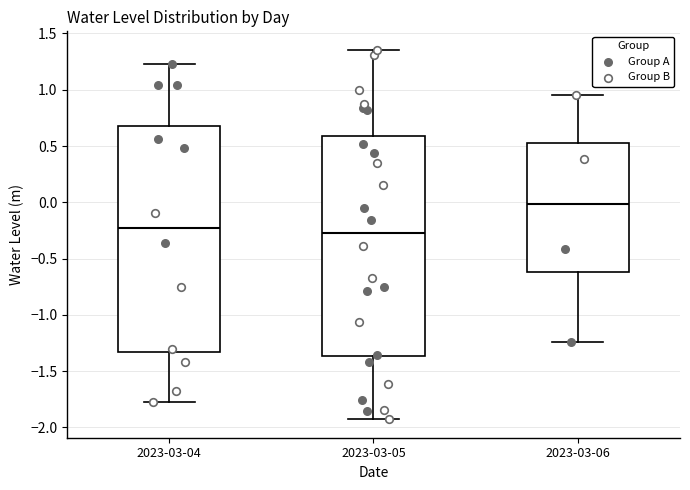

Reading left to right, read every box against the y-axis: the position of its median line, the range the box covers, and the ends of its whiskers. The values are not printed on the chart, so give them approximately, as read against the axis.

2023-03-04: median -0.25, box -1.35 to 0.70, whiskers -1.75 to 1.25
2023-03-05: median -0.25, box -1.35 to 0.60, whiskers -1.95 to 1.35
2023-03-06: median 0.00, box -0.60 to 0.50, whiskers -1.25 to 0.95